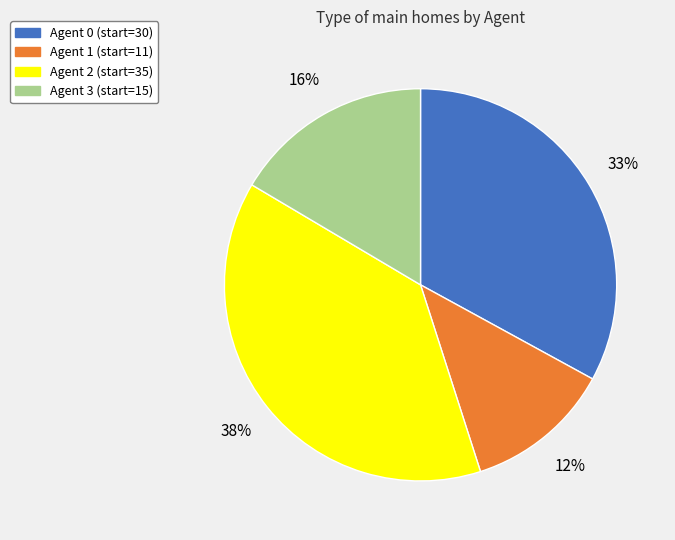

Rank the categories by value from lowest to highest.

Agent 1 (start=11), Agent 3 (start=15), Agent 0 (start=30), Agent 2 (start=35)